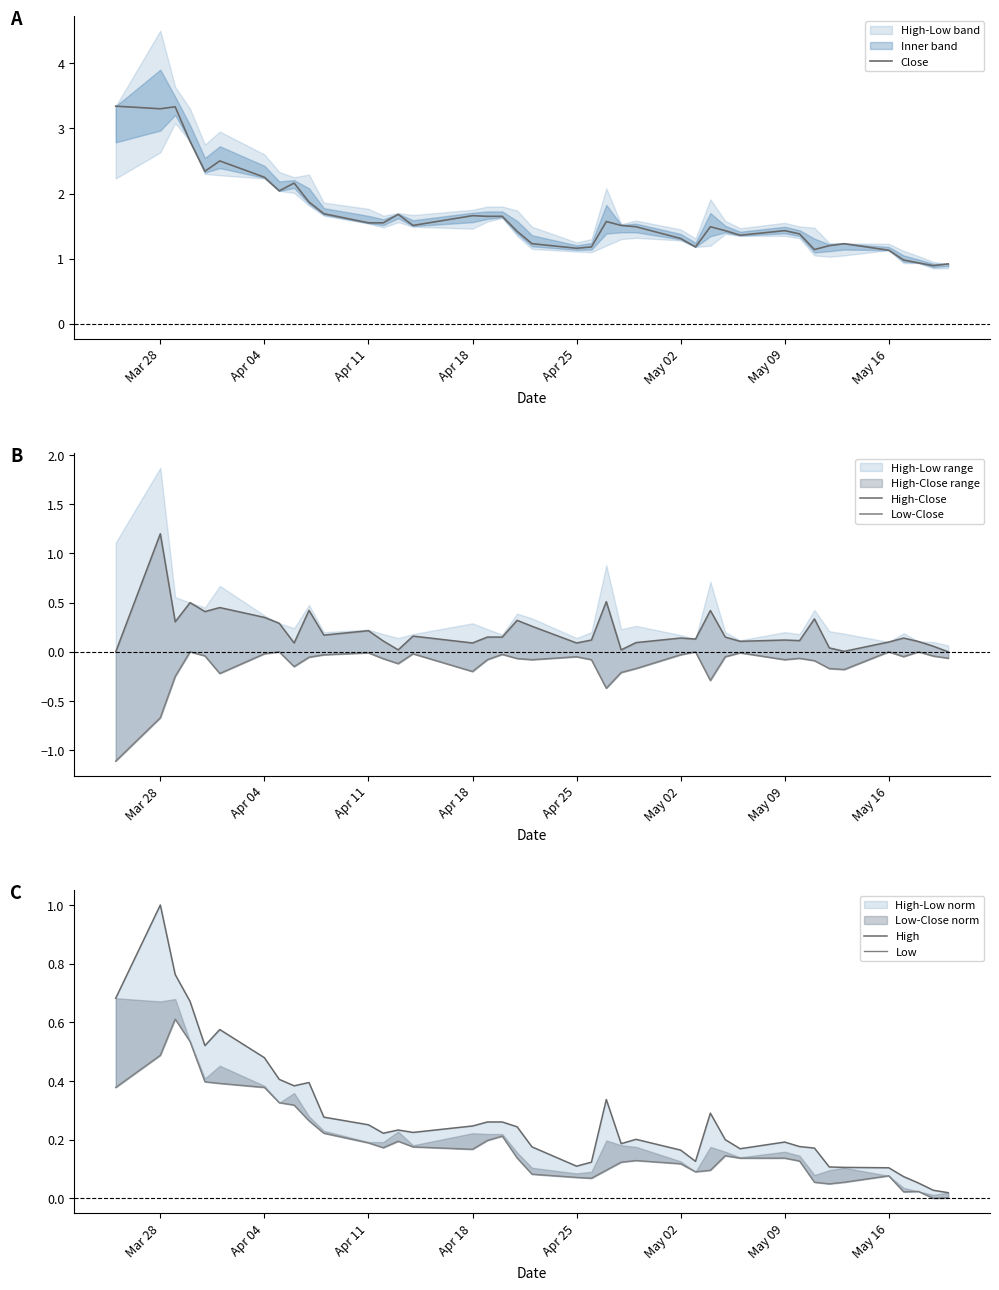

What is the minimum value for Close?

0.9